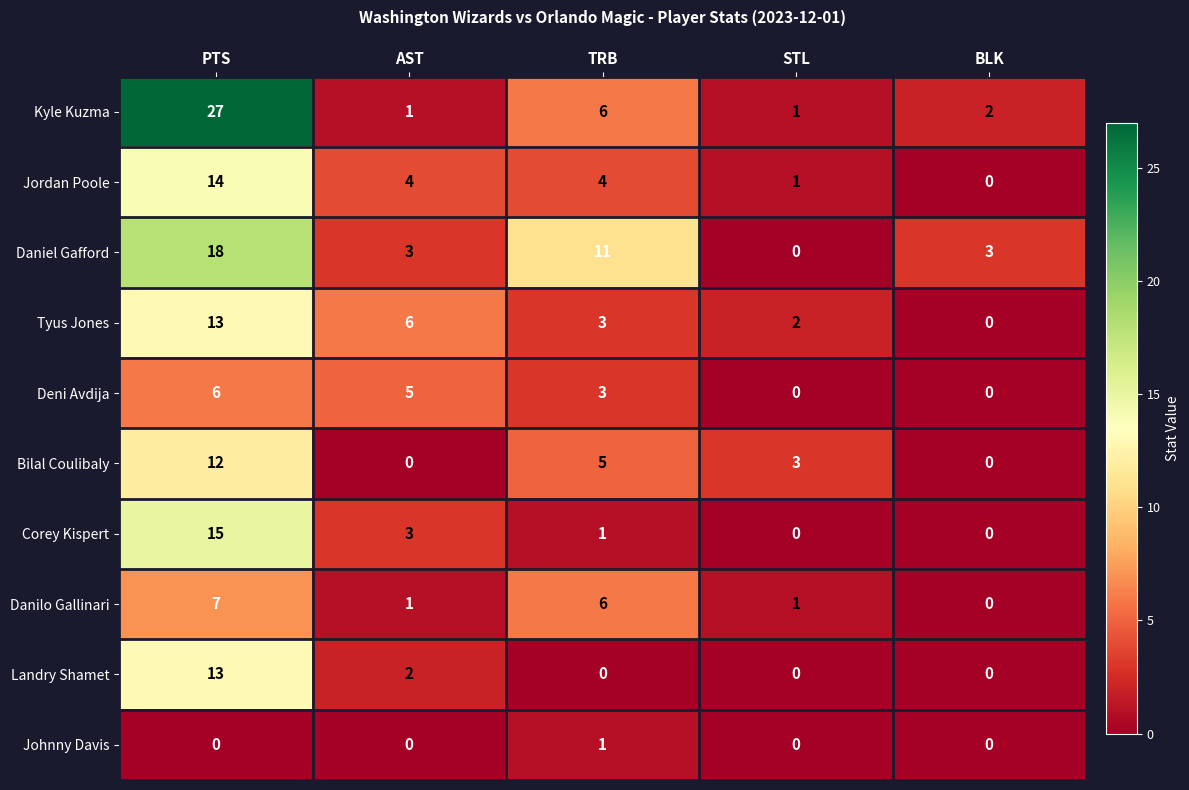

Is the value of Bilal Coulibaly at AST greater than the value of Jordan Poole at TRB?

No